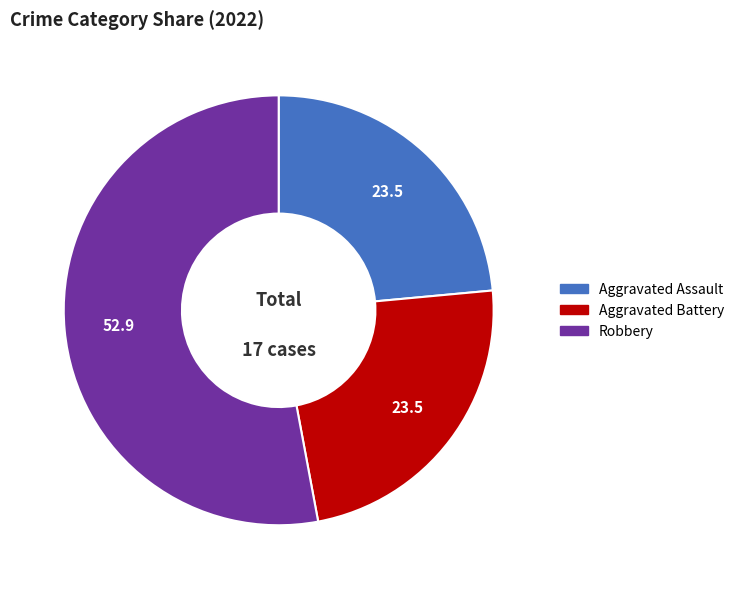

Is there any slice that represents more than half of the pie?

Yes